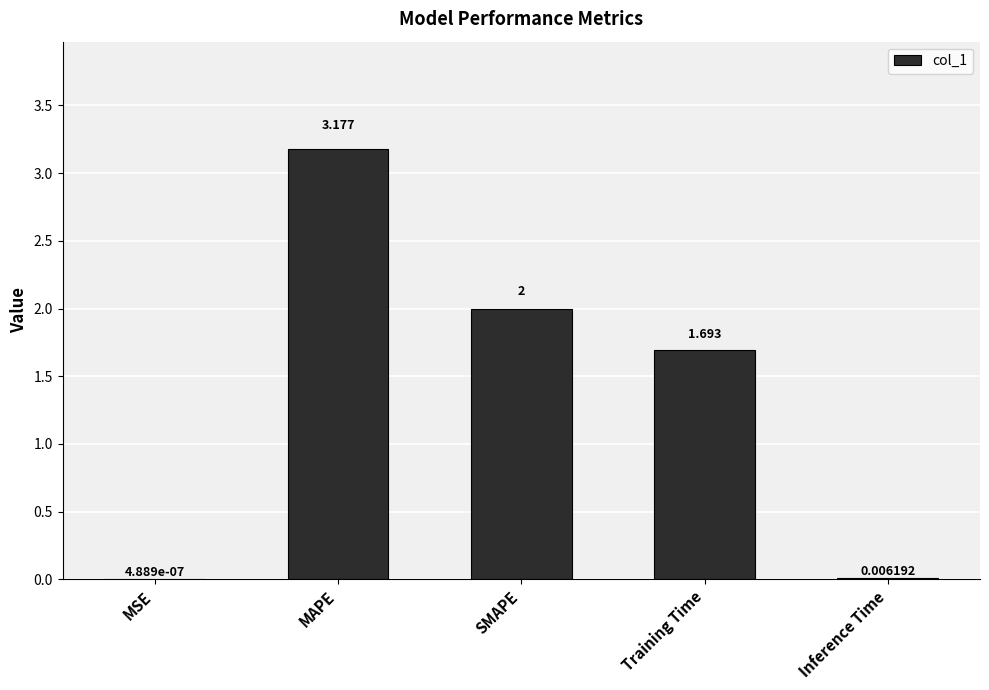

Which category has the highest value across all series?

MAPE